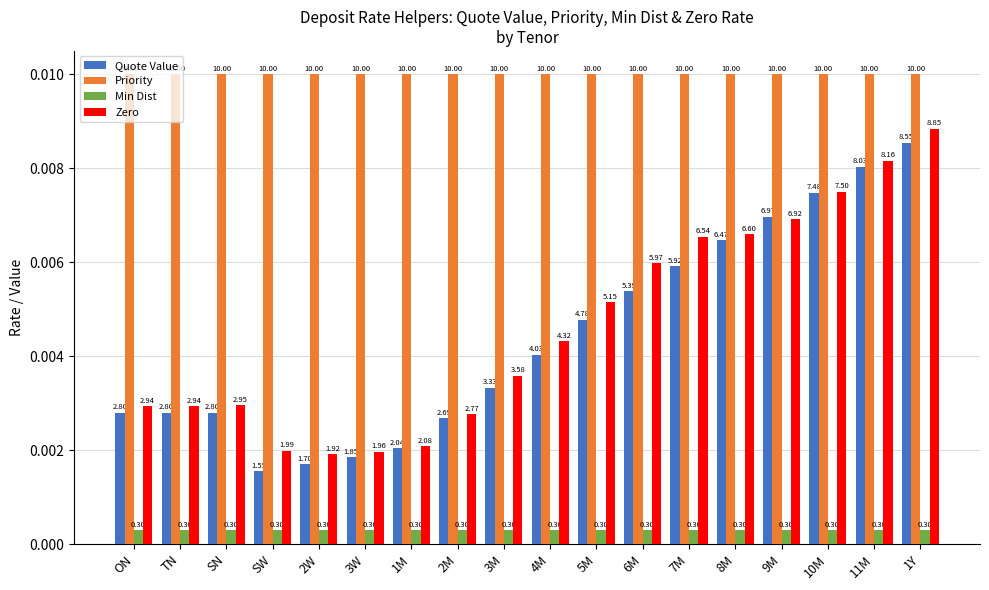

Between 6M and 8M, which series saw the biggest shift?

Quote Value